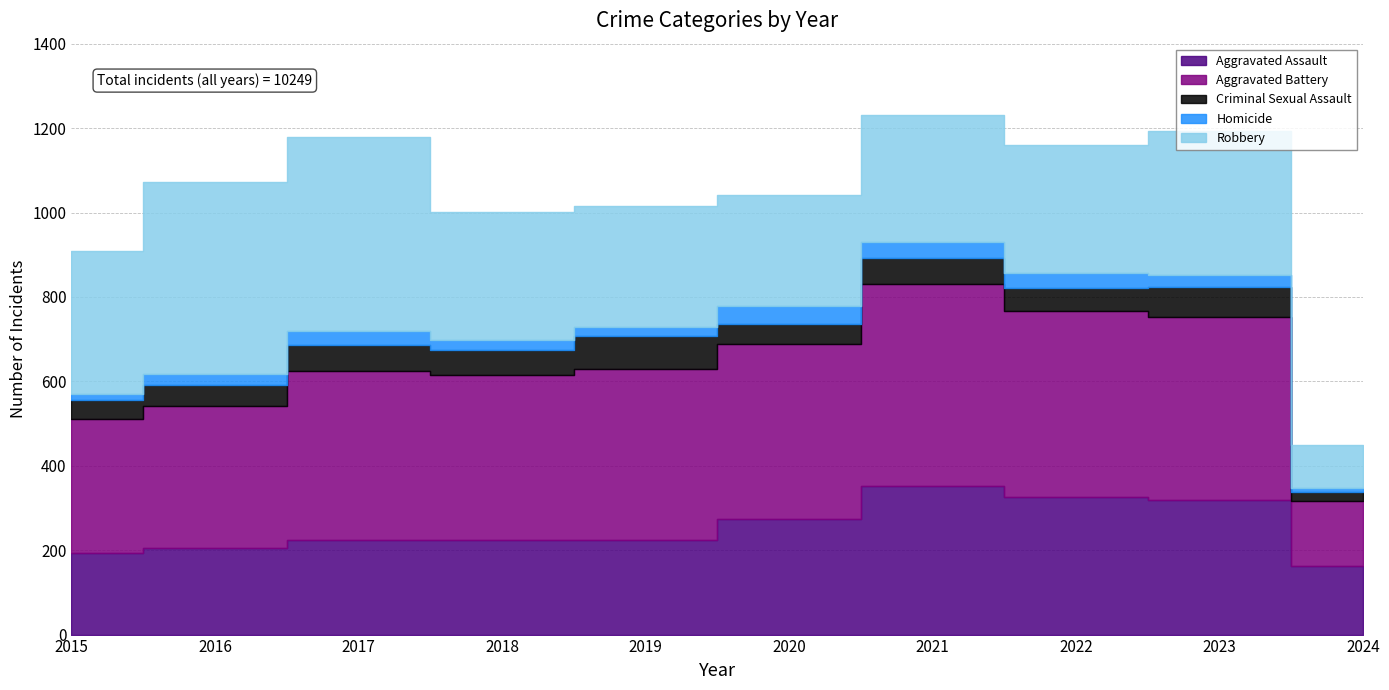

Which series has the widest spread of values?

Robbery